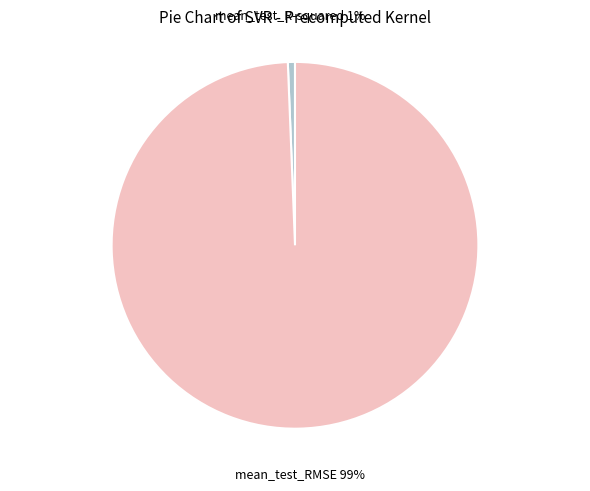

To the nearest percent, what is the average slice percentage?

50%